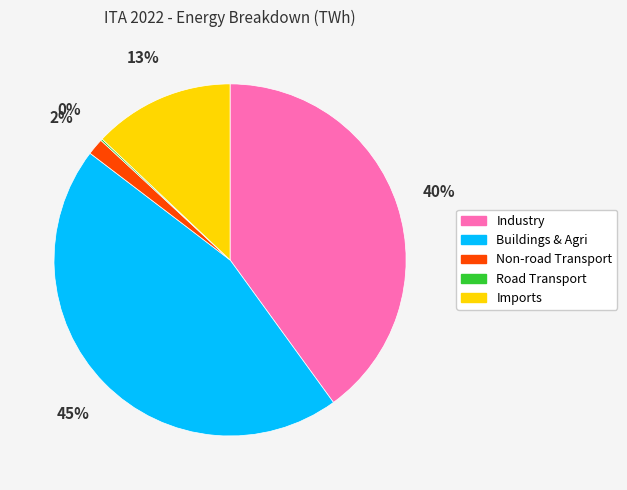

Does any single category account for the majority?

No